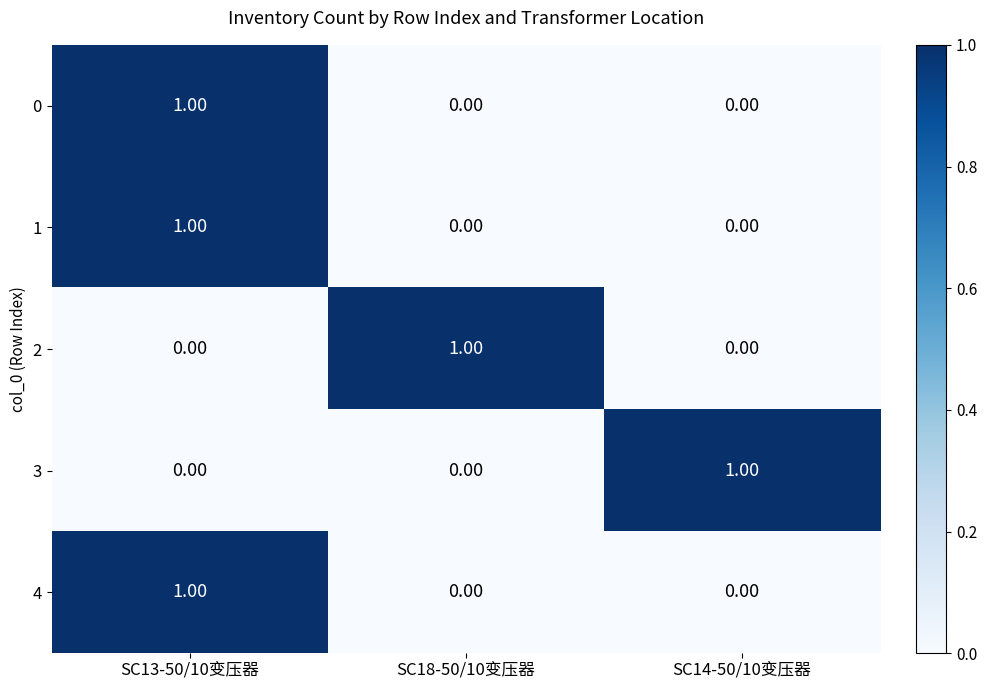

What is the spread (max minus min) of values at SC14-50/10变压器?

1